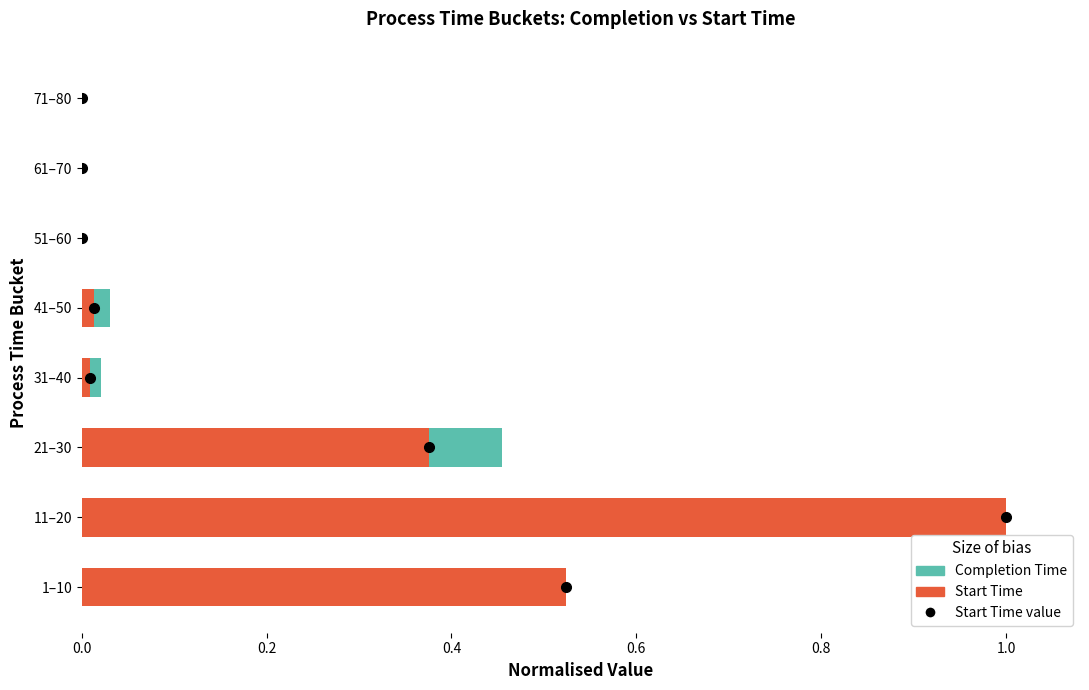

True or false: Completion Time (norm) has a value of 0.2 at 1–10.

False